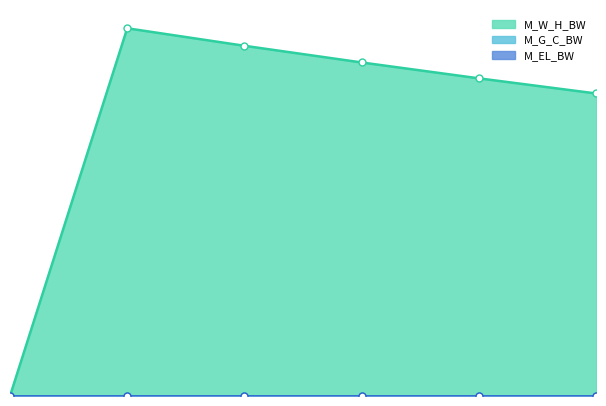

What are all the series names shown in the legend?

M_W_H_BW, M_G_C_BW, M_EL_BW